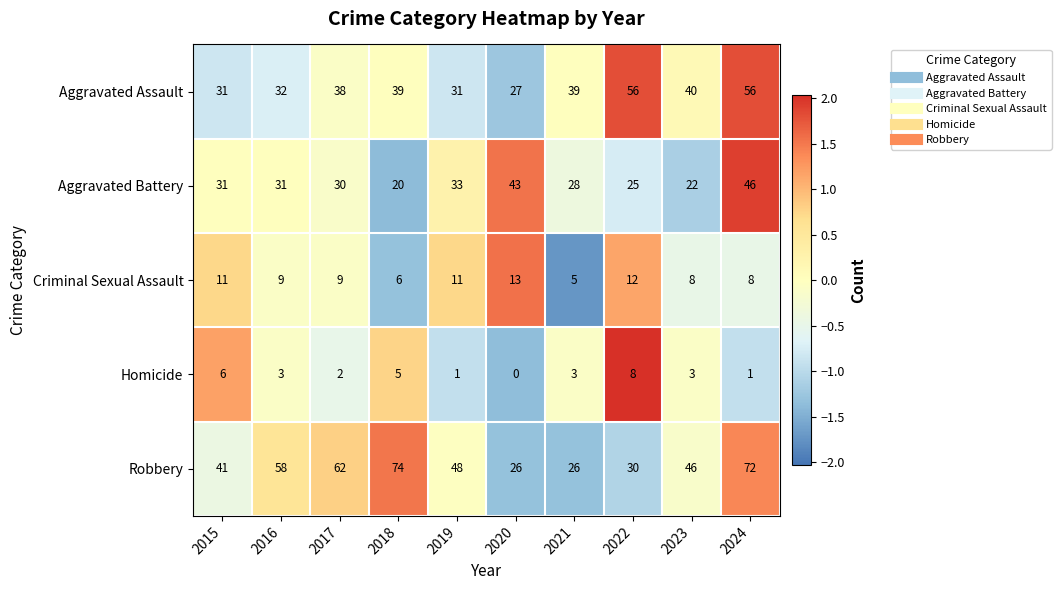

How many series are shown in this chart?

5